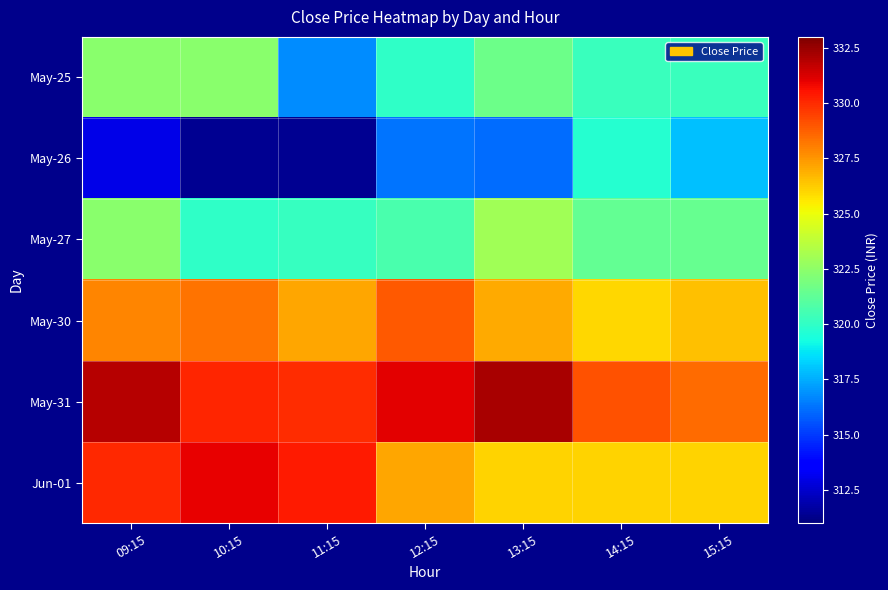

Which has a higher value, 12:15 or 11:15?

12:15